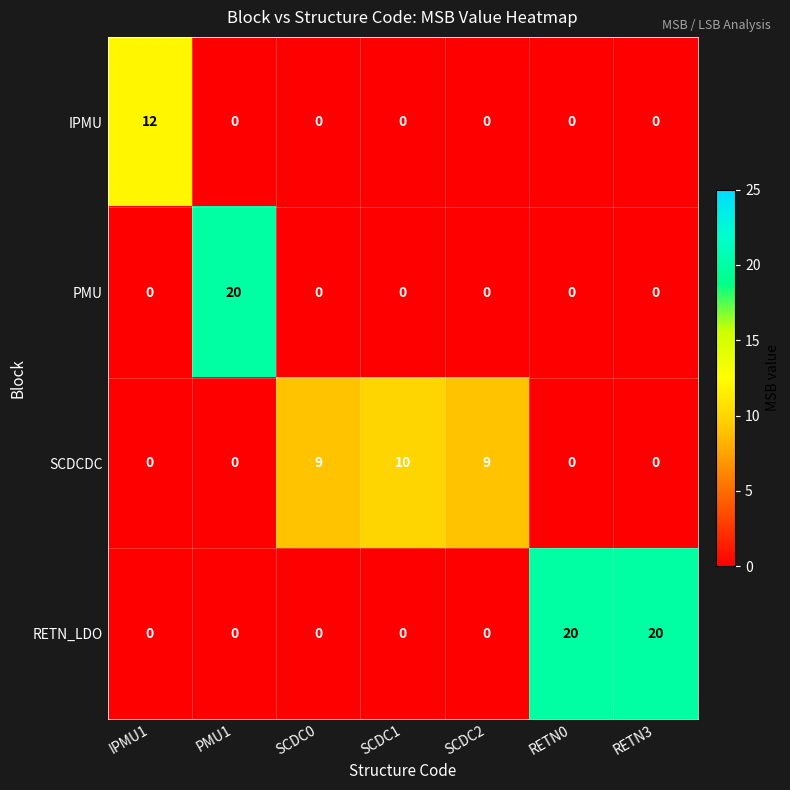

What value does the SCDCDC series have at SCDC1, to the nearest 10?

10